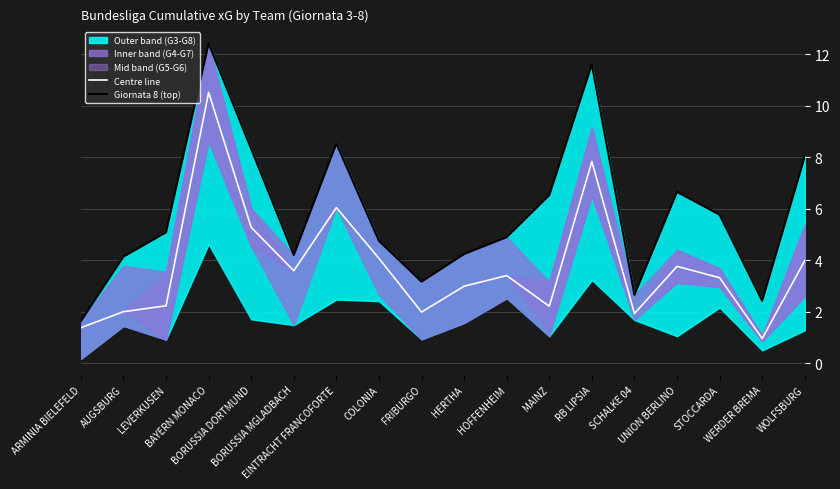

At which category is the sum across all series the highest?

BAYERN MONACO